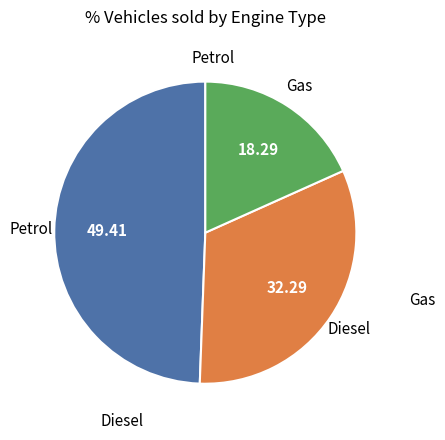

Is there any slice that represents more than half of the pie?

No